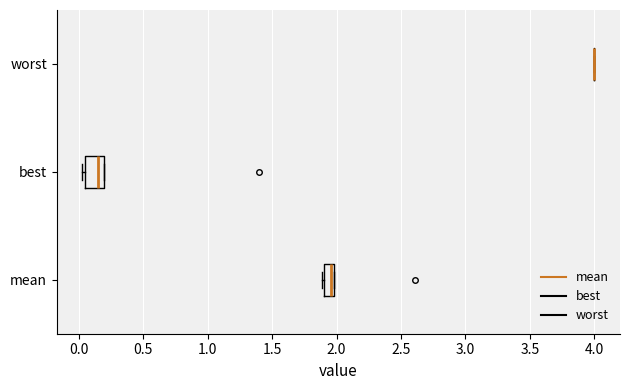

Comparing the boxes themselves (not the whiskers), which one is the widest?

best